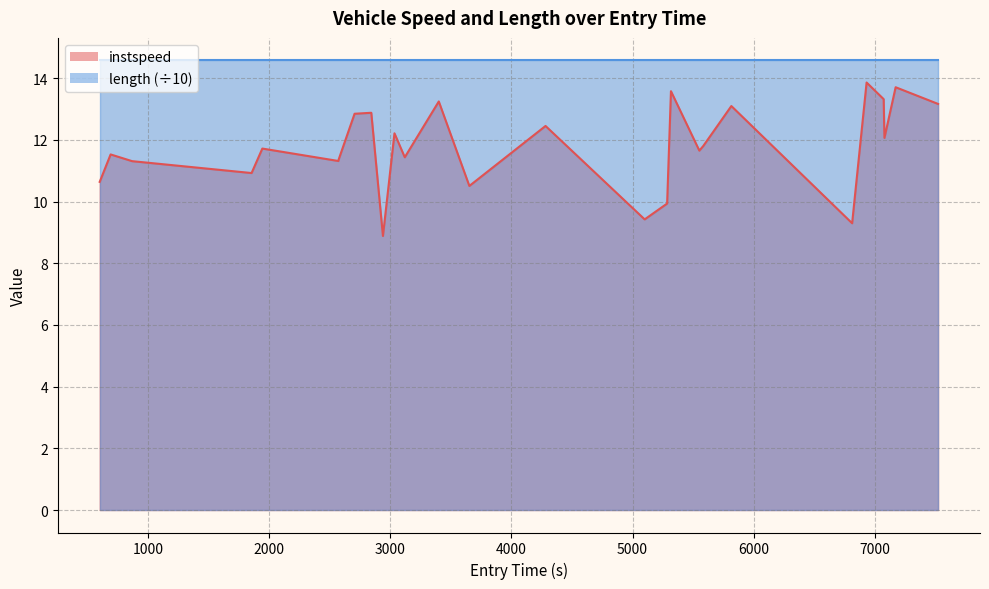

True or false: the data shows 5.2 at 26.

False